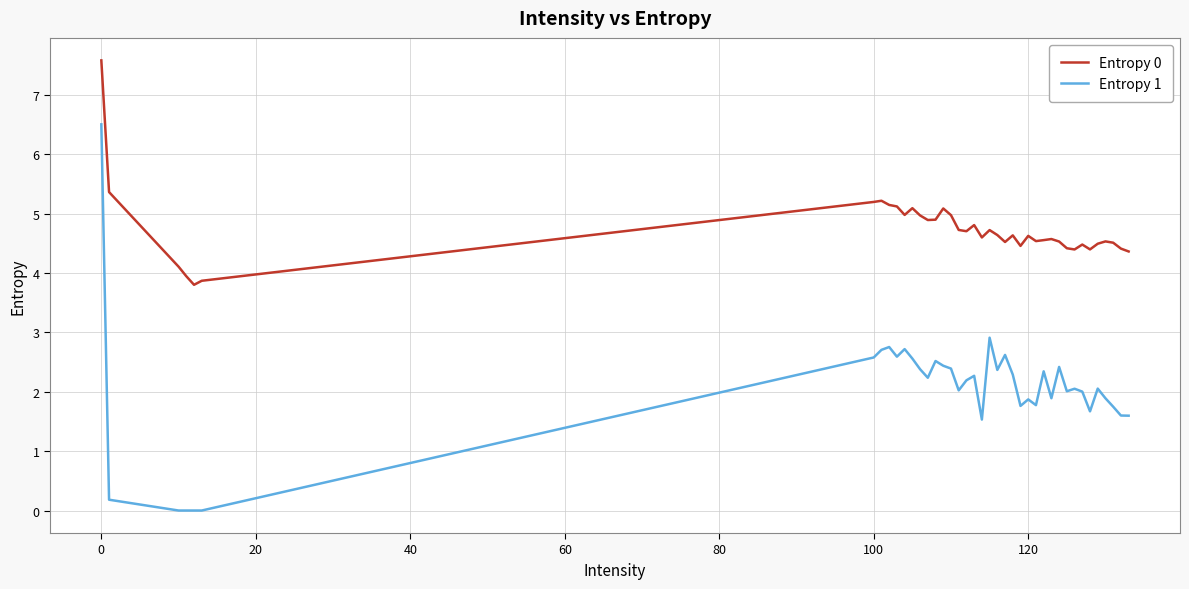

What is the difference between the second highest and second lowest values in the Entropy 0 series?

1.5